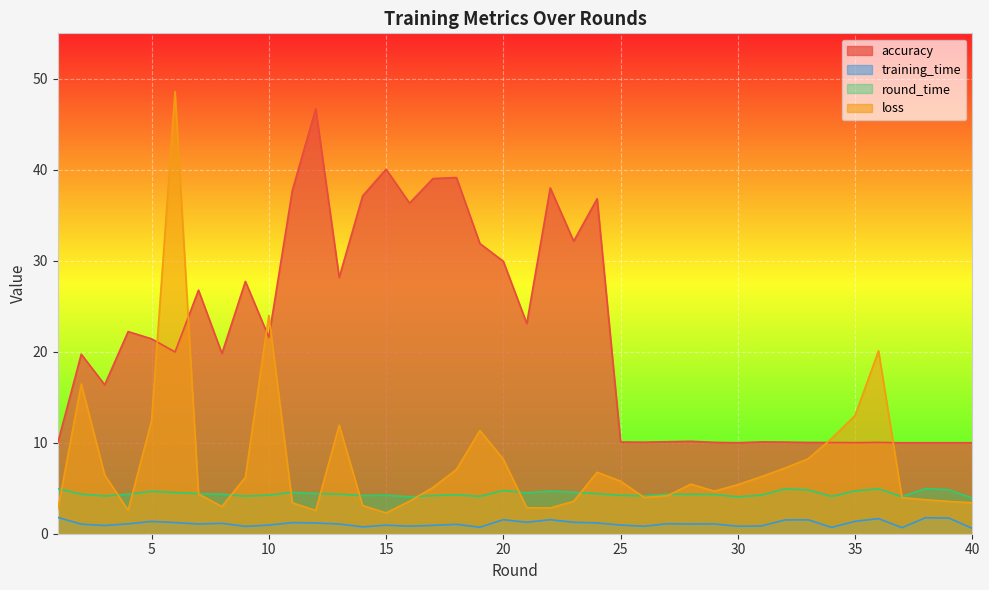

At which category does the chart reach its peak across all series?

6